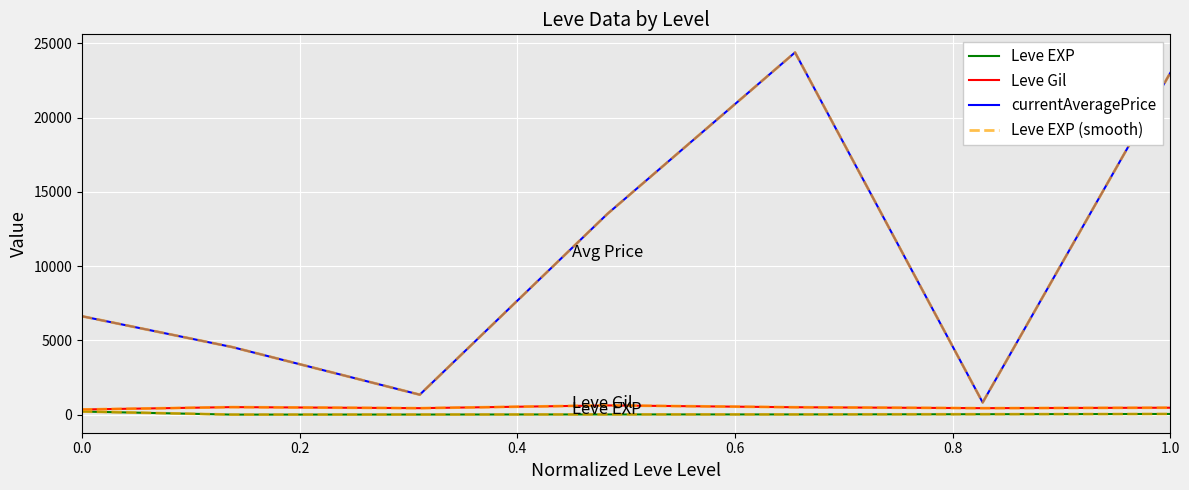

Does the chart display data point markers on the line(s)?

No